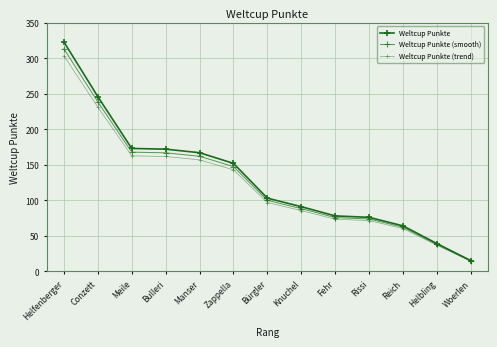

How many data points in Weltcup Punkte (smooth) are less than 99?

6